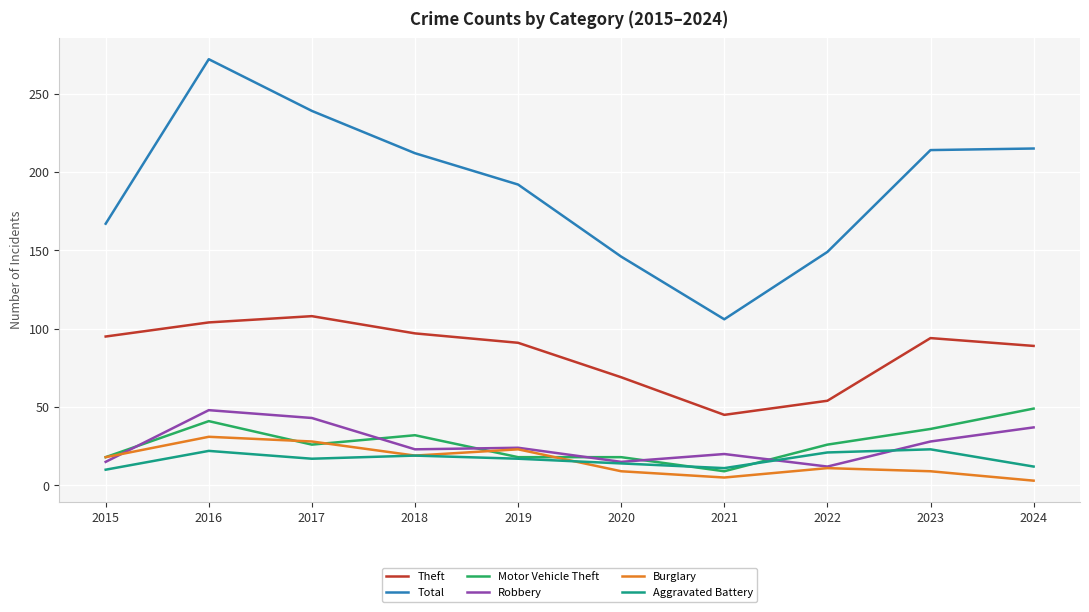

Is this an area chart (filled region under the line)?

No